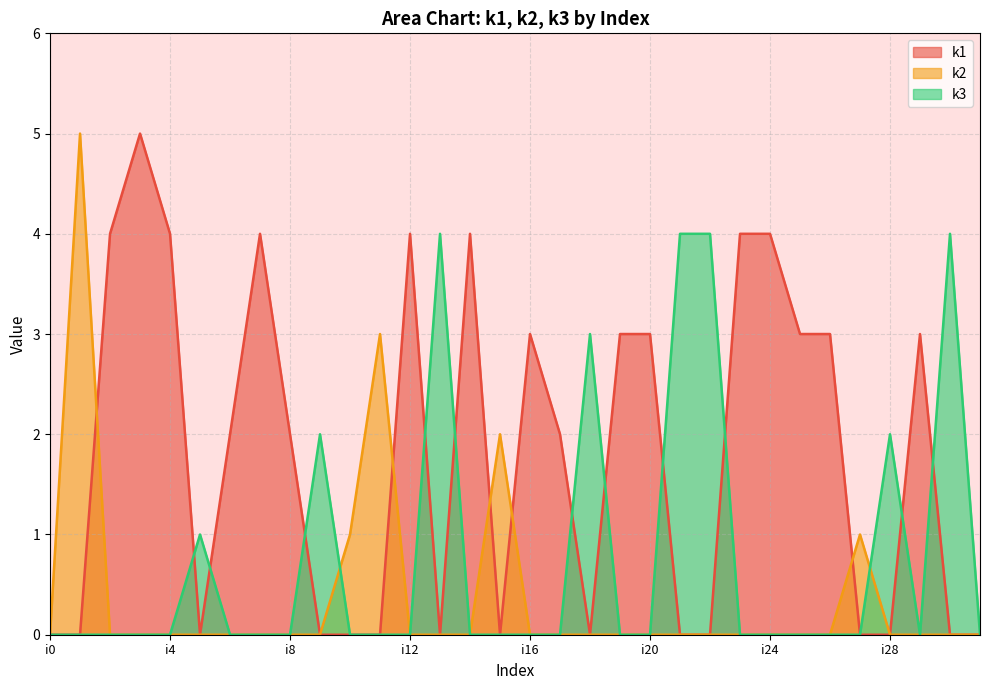

True or false: k3 has more than 2 interior local peaks.

True